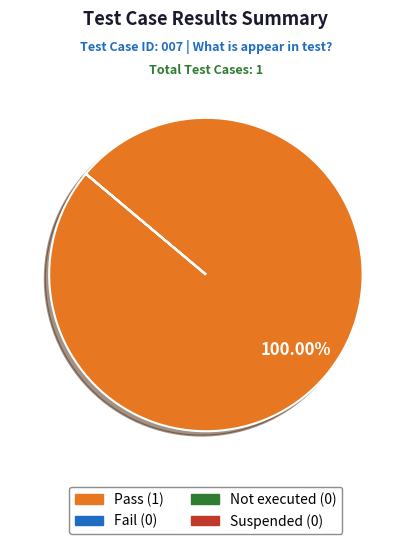

Which slice is the largest?

Pass